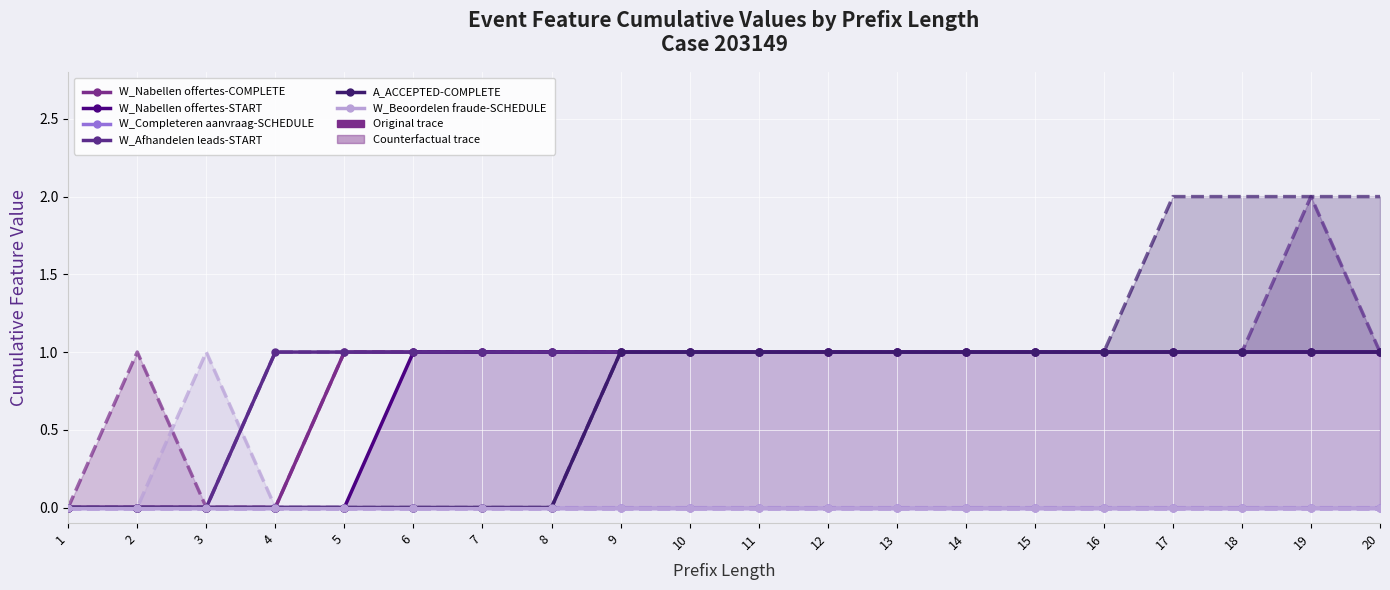

What is the average value of the W_Afhandelen leads-START series?

1